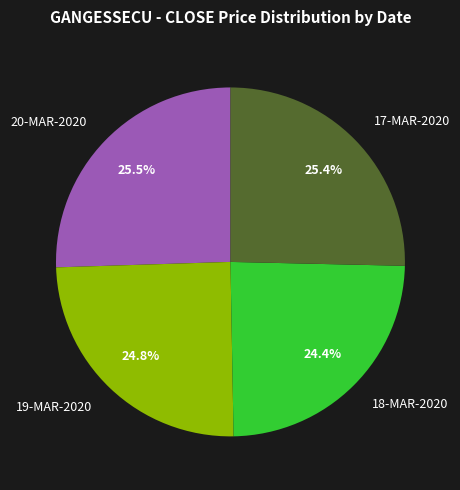

To the nearest percent, what is the difference between the largest and smallest slice percentages?

1%